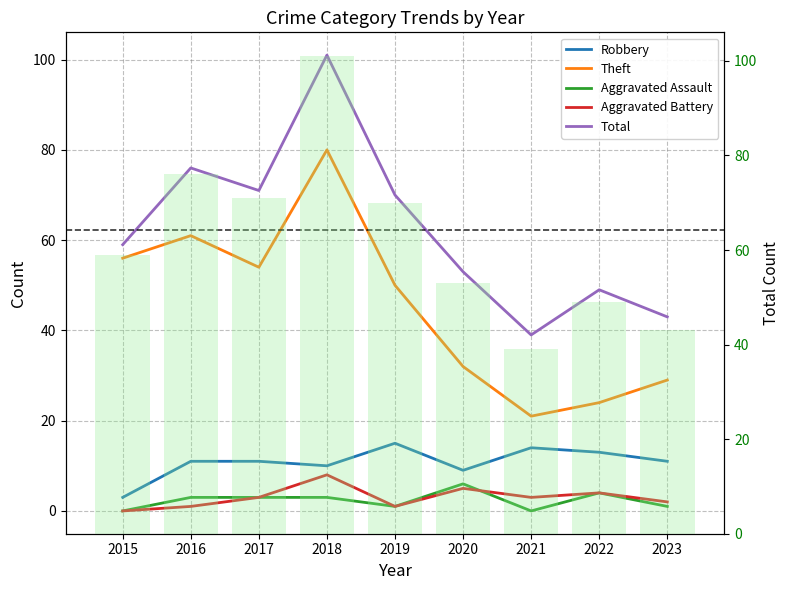

Which series changed the most between 2015 and 2021?

Theft